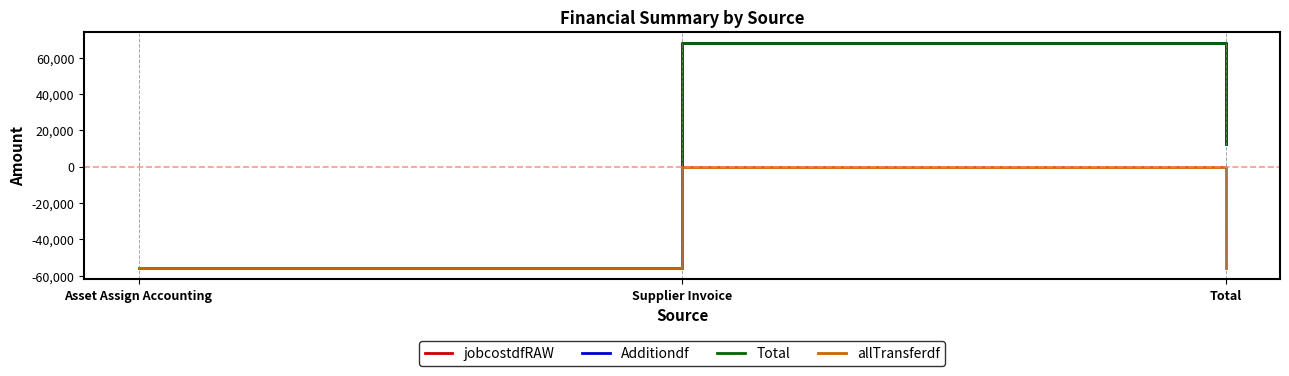

Does the chart display data point markers on the line(s)?

No